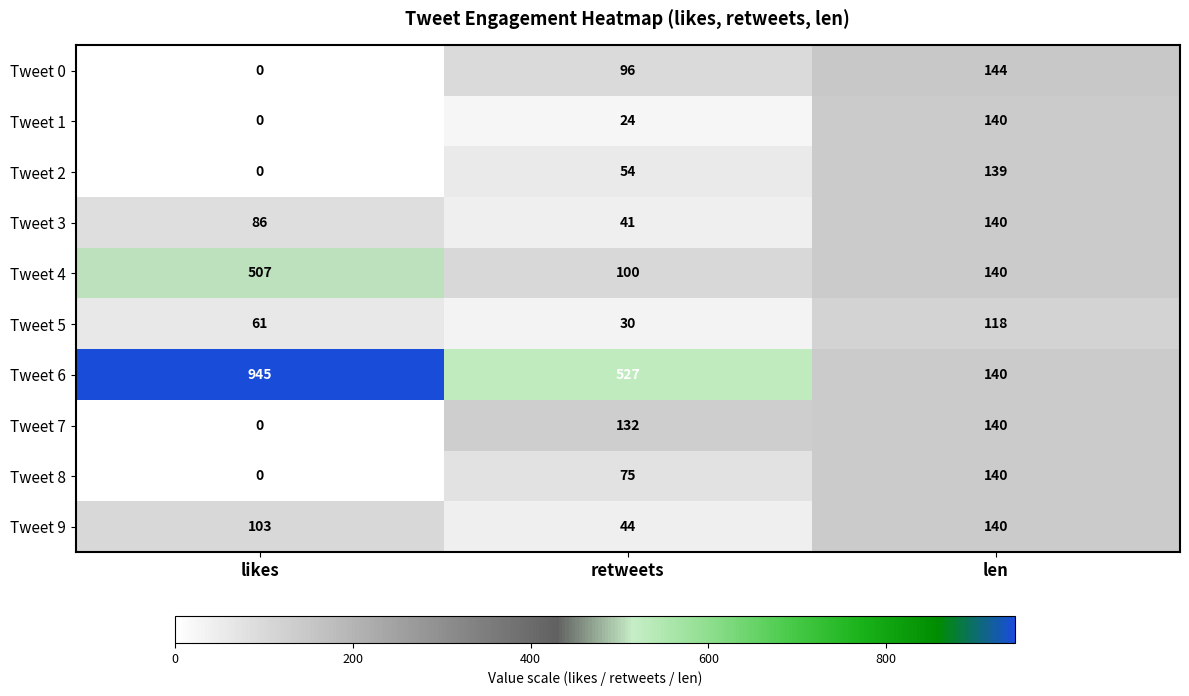

What is the total value across all series at len?

1381